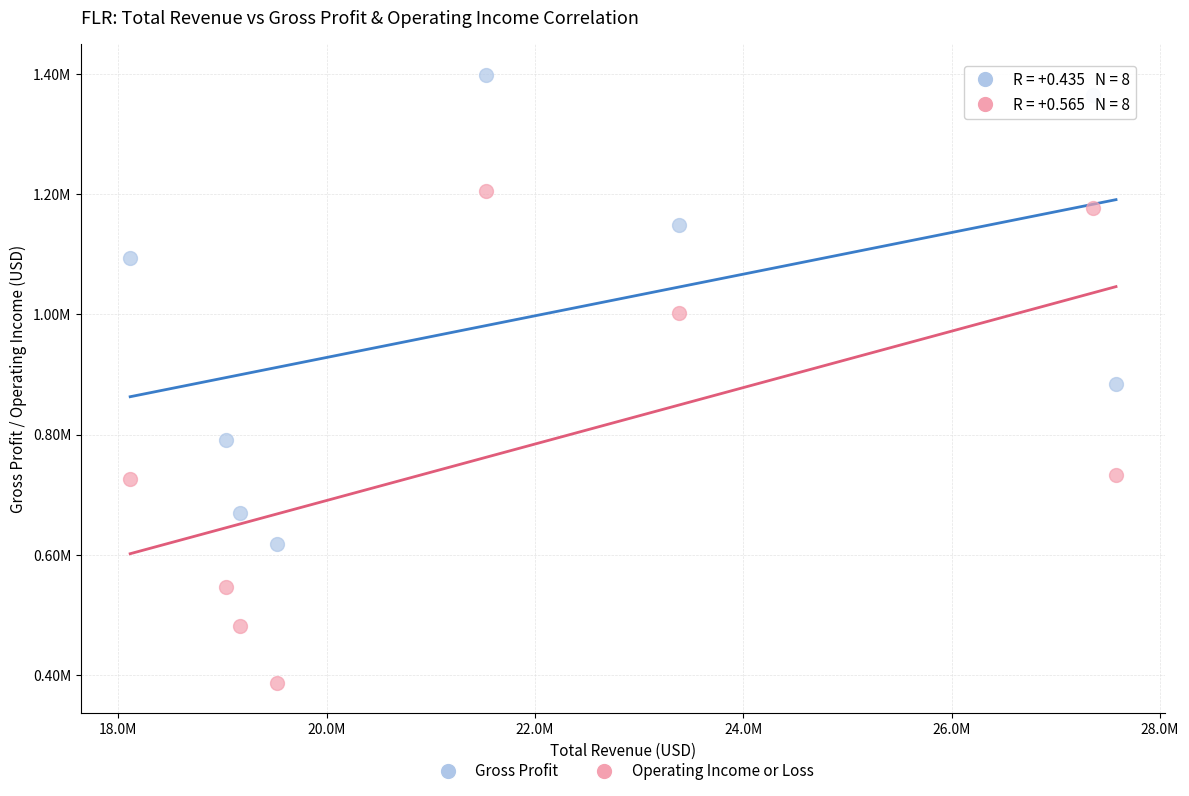

Which series has the largest Y range (max minus min)?

Operating Income or Loss